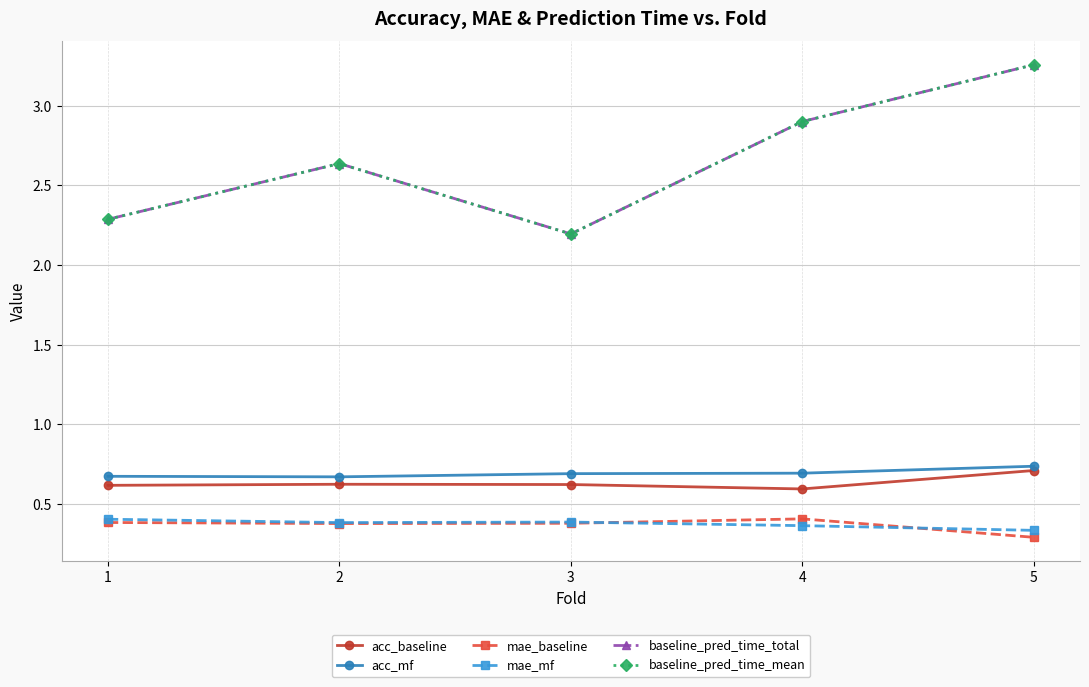

What are all the series names shown in the legend?

acc_baseline, acc_mf, mae_baseline, mae_mf, baseline_pred_time_total, baseline_pred_time_mean